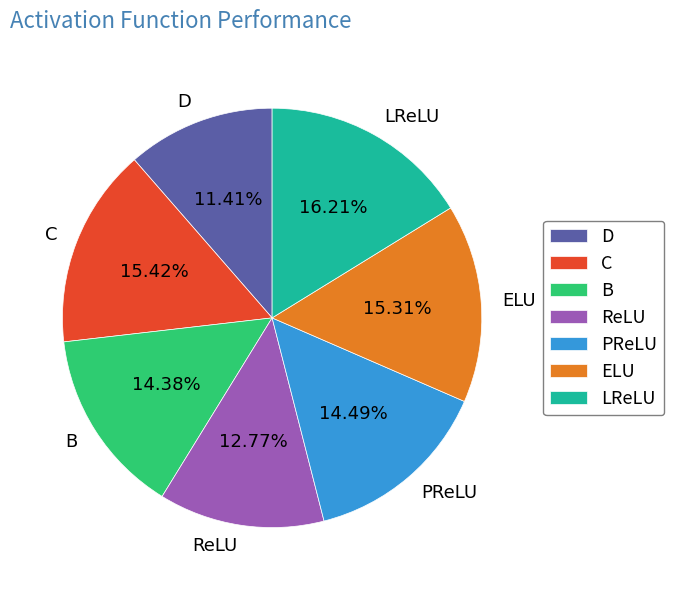

To the nearest percent, what percentage of the pie is C?

15%